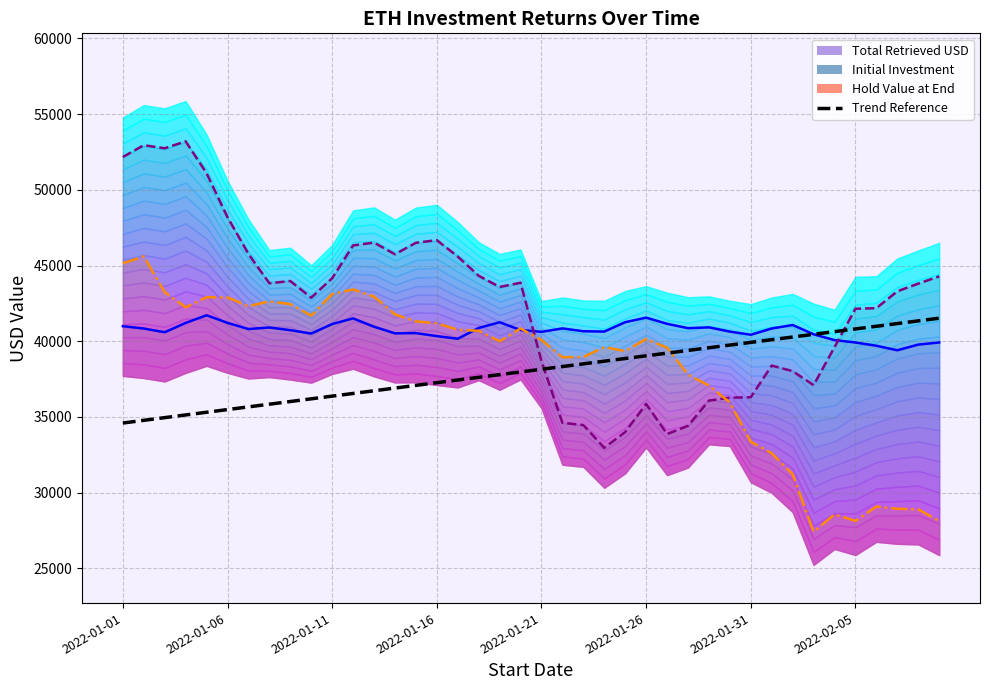

What is the ratio of the value at 39 to the value at 35?

1.0